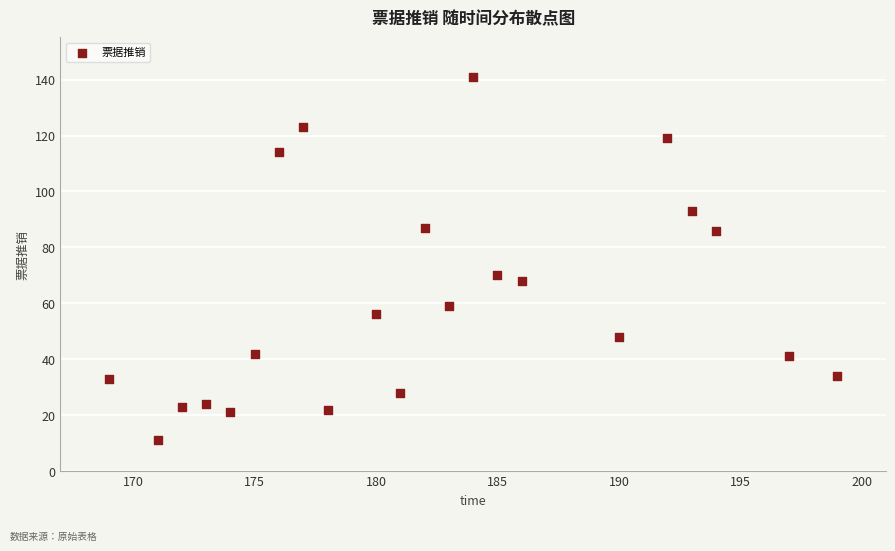

What Y value in the scatter plot is closest to 76?

70